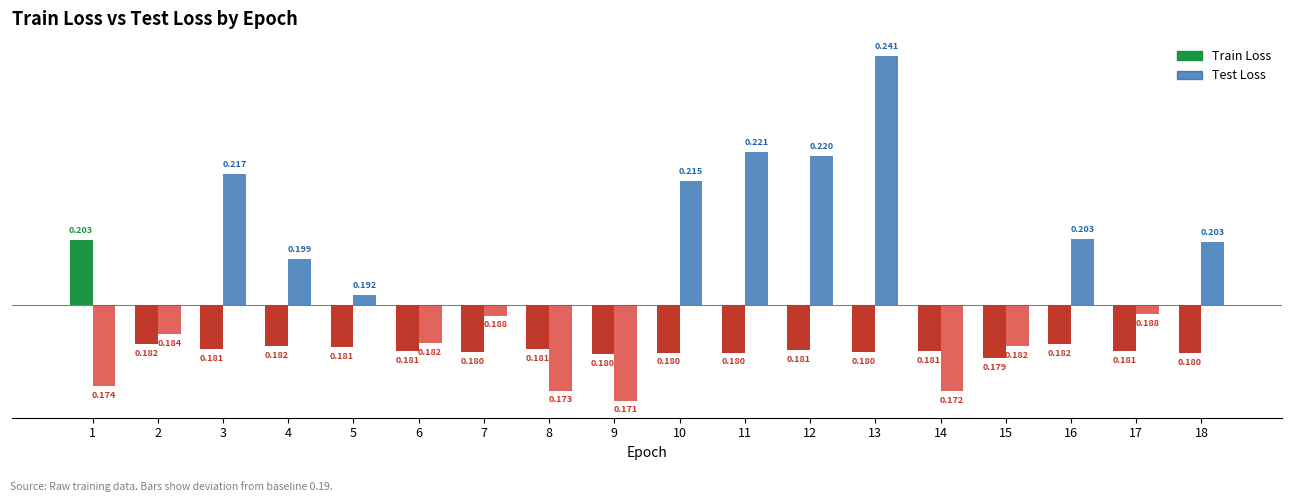

Which series has the widest spread of values?

Test Loss